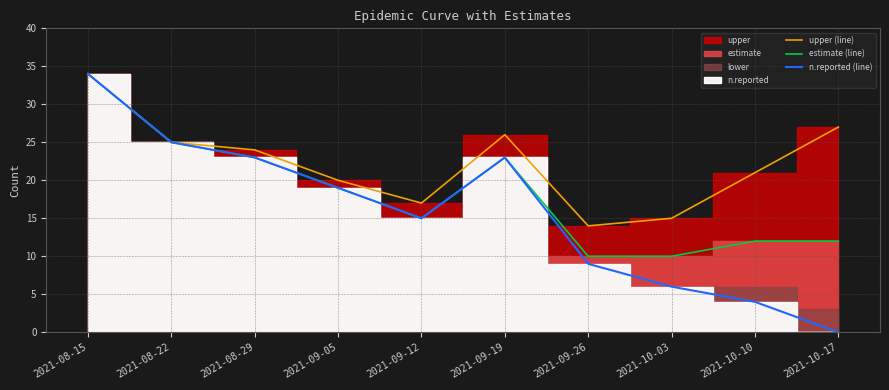

What is the total value across all series at 2021-09-26?

33